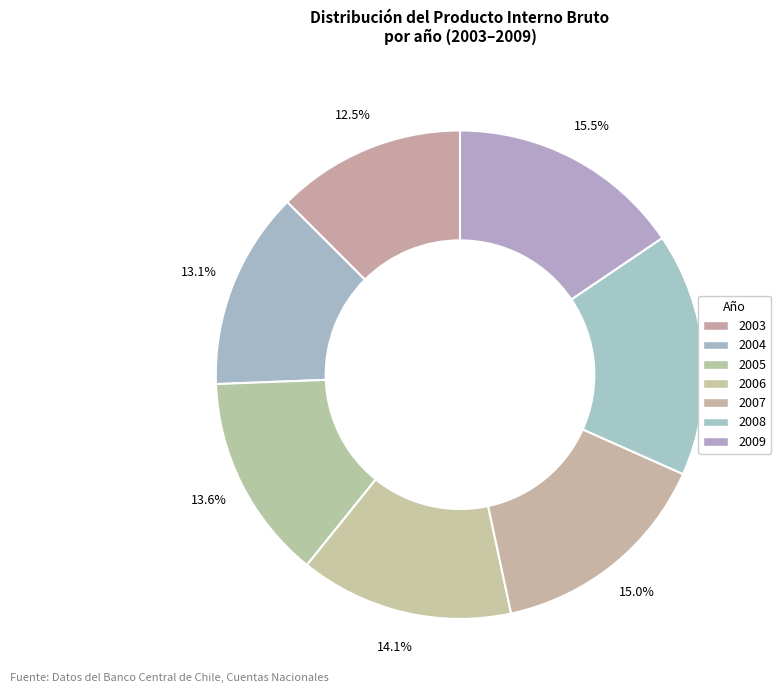

How many segments does this pie chart have?

7